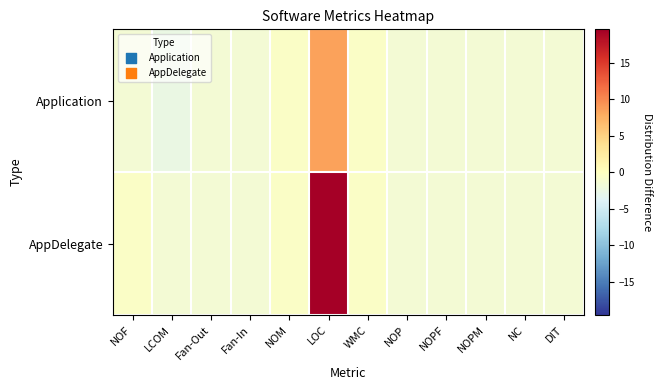

Count the number of categories in the chart.

12